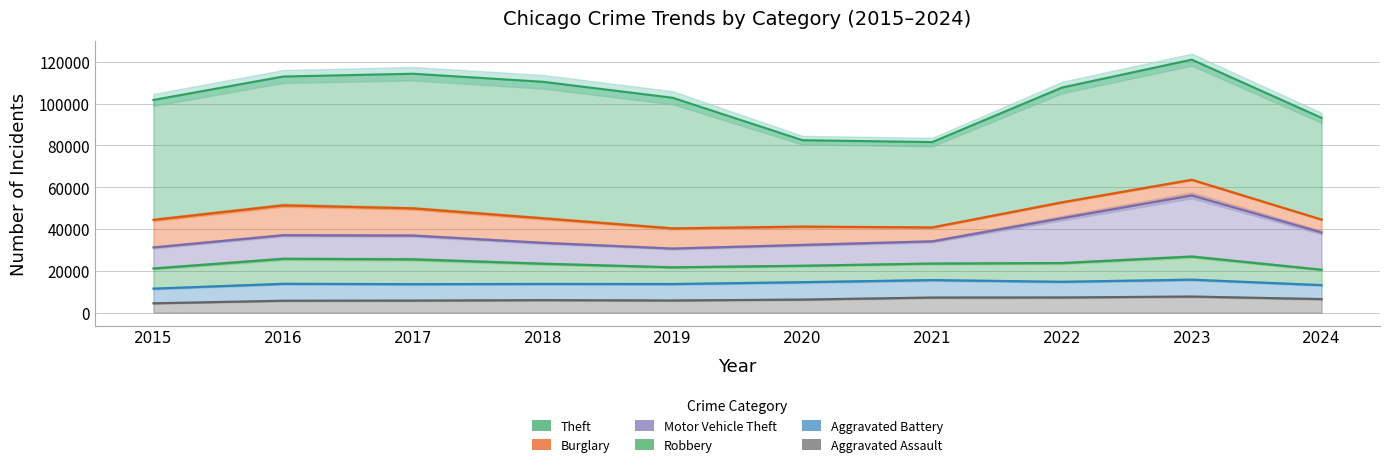

What is the difference between the highest and lowest values at 2017?

58593